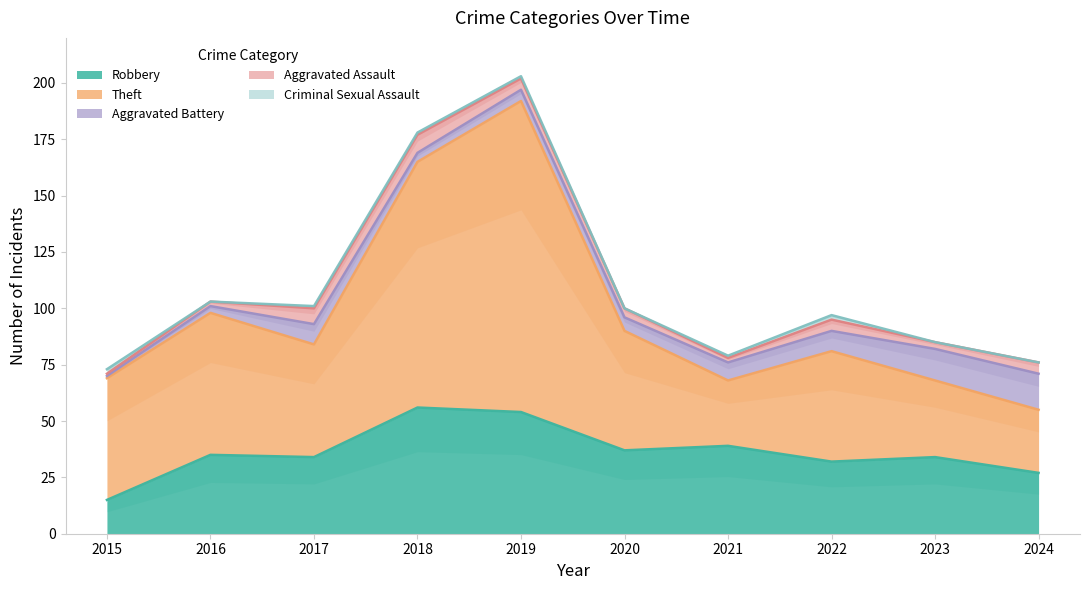

What is the greatest value displayed?

138